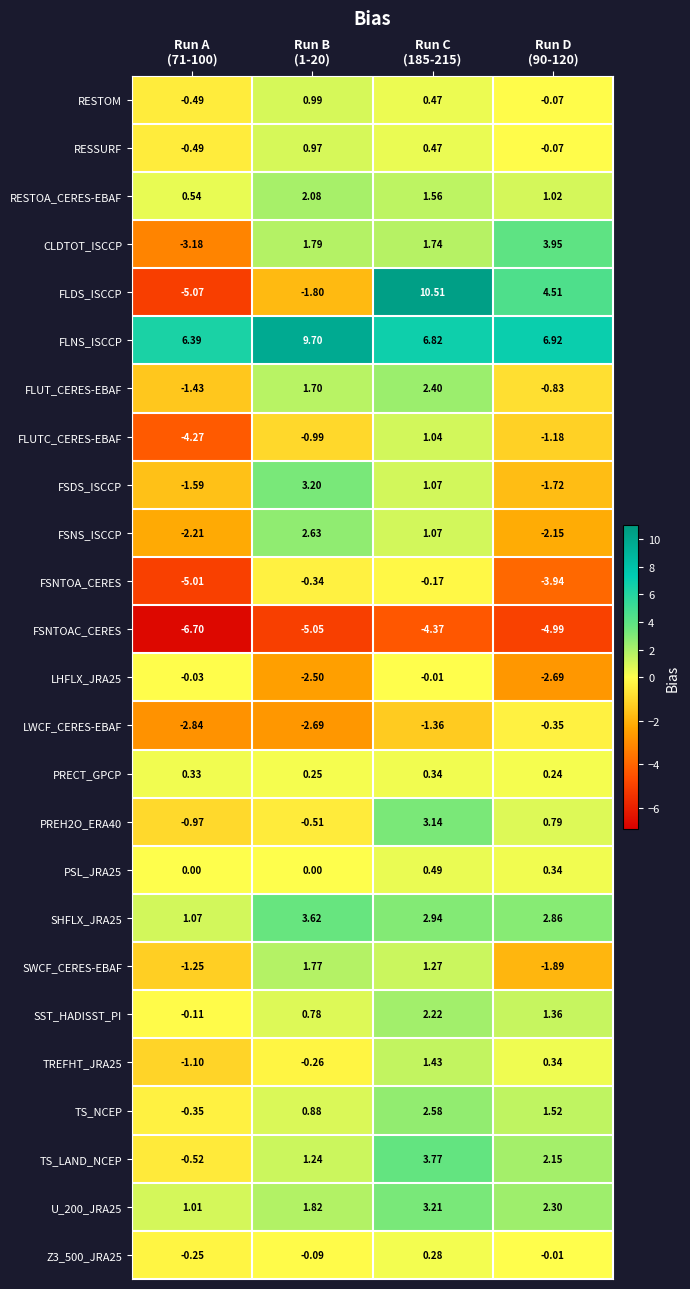

At Run A (71-100), list the series in order from largest to smallest.

FLNS_ISCCP, SHFLX_JRA25, U_200_JRA25, RESTOA_CERES-EBAF, PRECT_GPCP, PSL_JRA25, LHFLX_JRA25, SST_HADISST_PI, Z3_500_JRA25, TS_NCEP, RESTOM, RESSURF, TS_LAND_NCEP, PREH2O_ERA40, TREFHT_JRA25, SWCF_CERES-EBAF, FLUT_CERES-EBAF, FSDS_ISCCP, FSNS_ISCCP, LWCF_CERES-EBAF, CLDTOT_ISCCP, FLUTC_CERES-EBAF, FSNTOA_CERES, FLDS_ISCCP, FSNTOAC_CERES